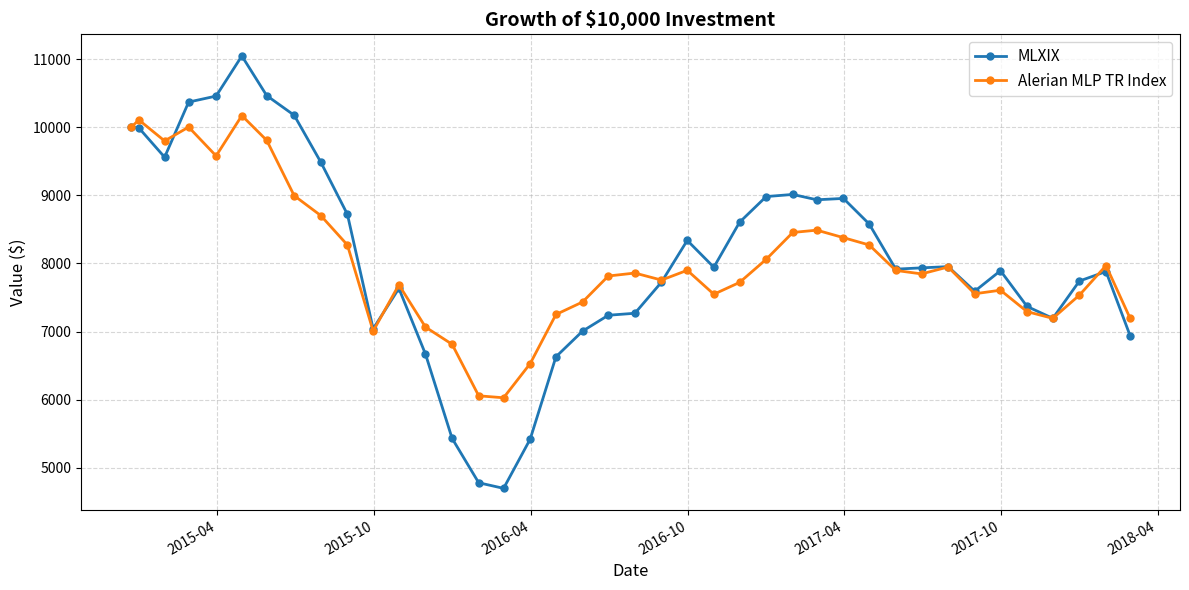

At how many categories does at least one series exceed 5976?

40